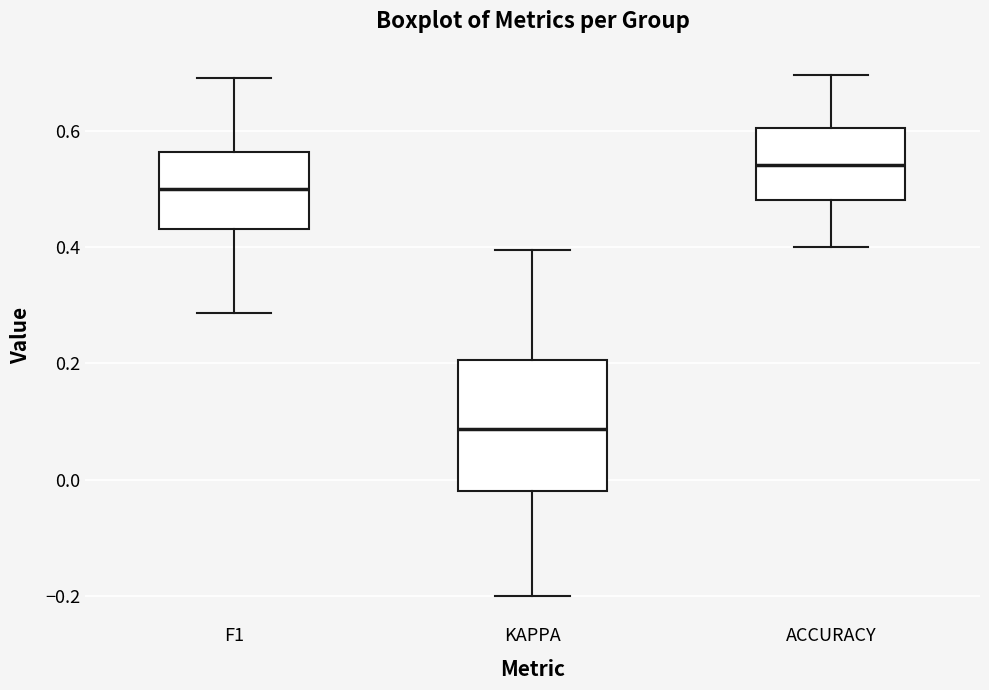

Where is the upper edge of the box for F1 on the y-axis? The values are not printed on the chart, so give them approximately, as read against the axis.

0.56